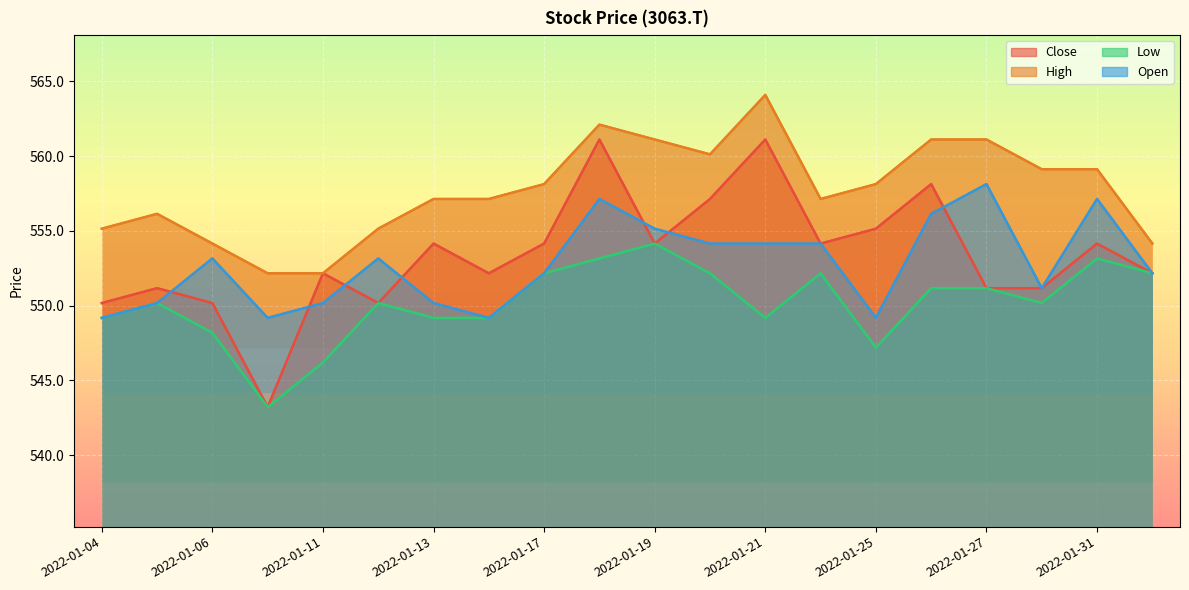

Reading left to right, extract all data points from this chart.

Close: 550.2	551.2	550.2	543.2	552.2	550.2	554.2	552.2	554.2	561.1	554.2	557.1	561.1	554.2	555.1	558.1	551.2	551.2	554.2	552.2
High: 555.1	556.1	554.2	552.2	552.2	555.1	557.1	557.1	558.1	562.1	561.1	560.1	564.1	557.1	558.1	561.1	561.1	559.1	559.1	554.2
Low: 549.2	550.2	548.2	543.2	546.2	550.2	549.2	549.2	552.2	553.2	554.2	552.2	549.2	552.2	547.2	551.2	551.2	550.2	553.2	552.2
Open: 549.2	550.2	553.2	549.2	550.2	553.2	550.2	549.2	552.2	557.1	555.1	554.2	554.2	554.2	549.2	556.1	558.1	551.2	557.1	552.2